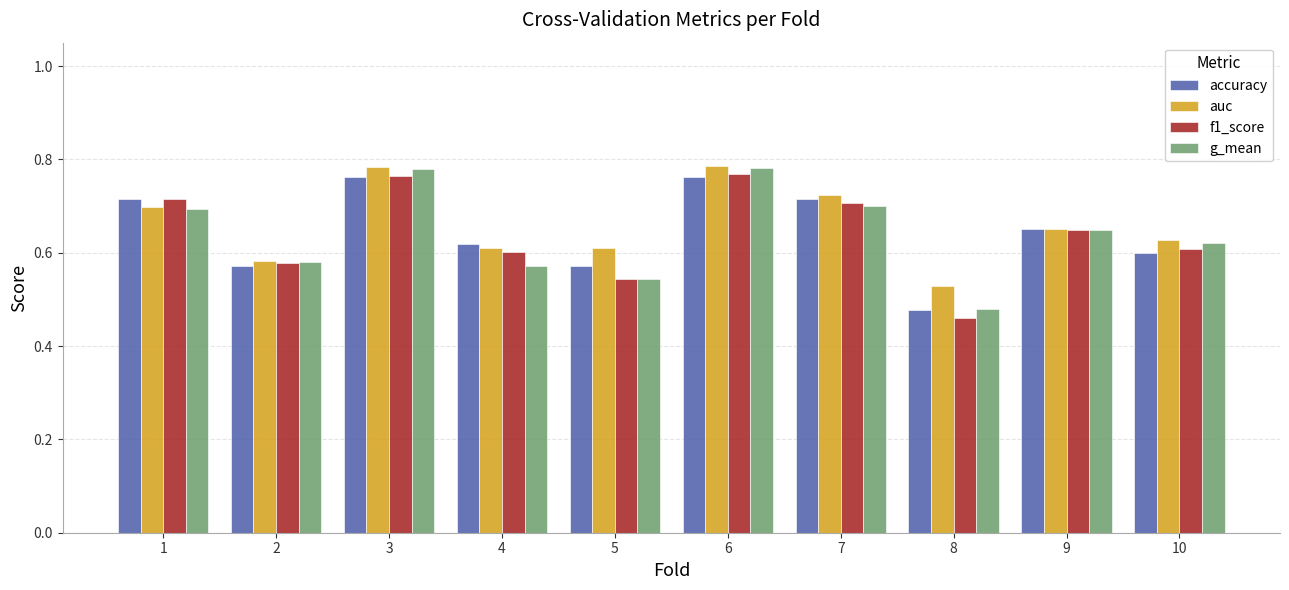

Count the number of categories in the chart.

10